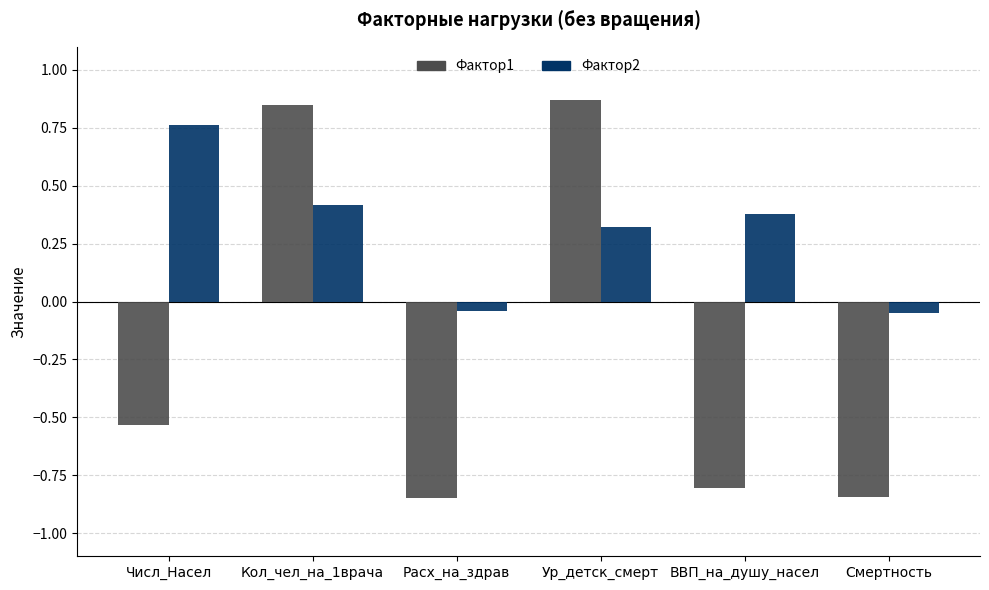

The value of Фактор1 at Расх_на_здрав is -1.5. True or false?

False